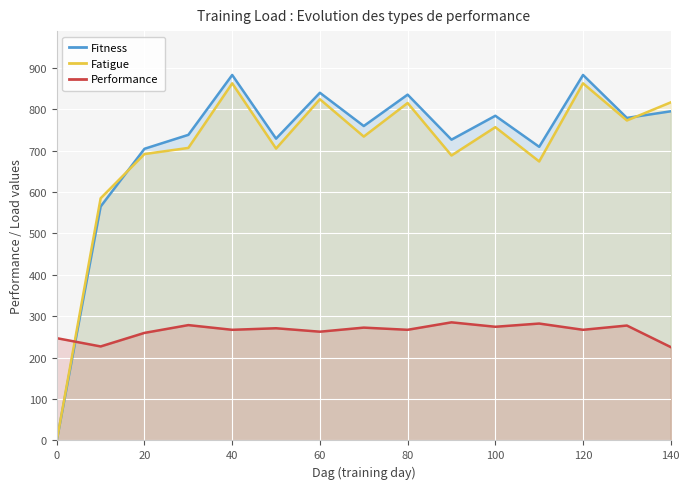

What is the highest value of the Performance series?

285.2